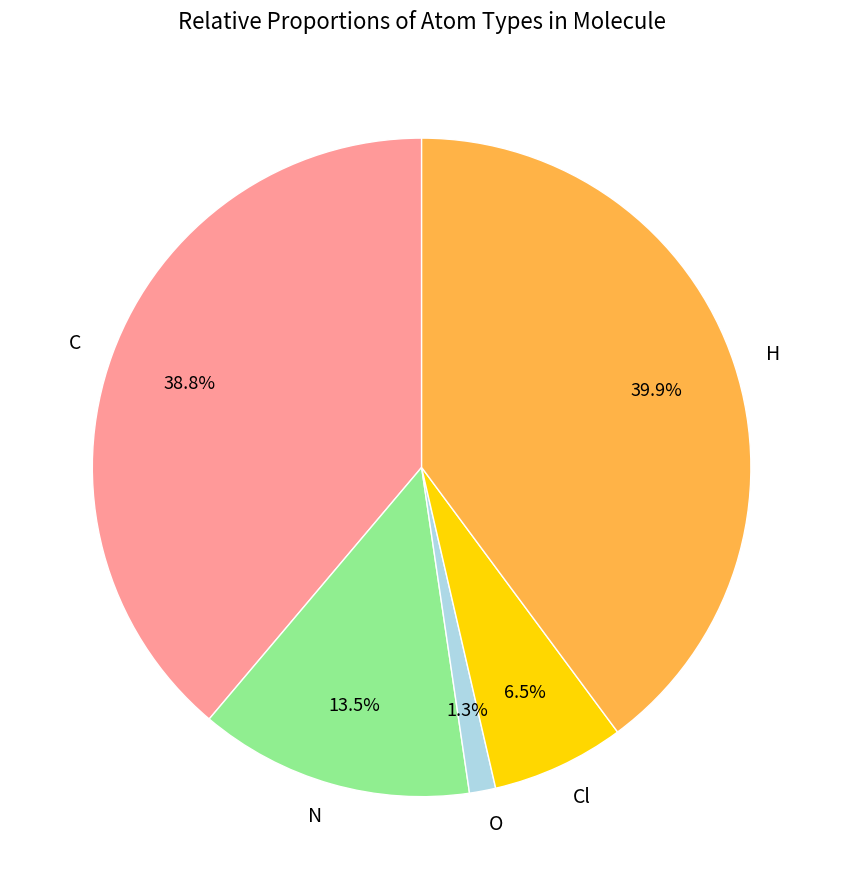

What percentage is the H slice, to the nearest percent?

40%